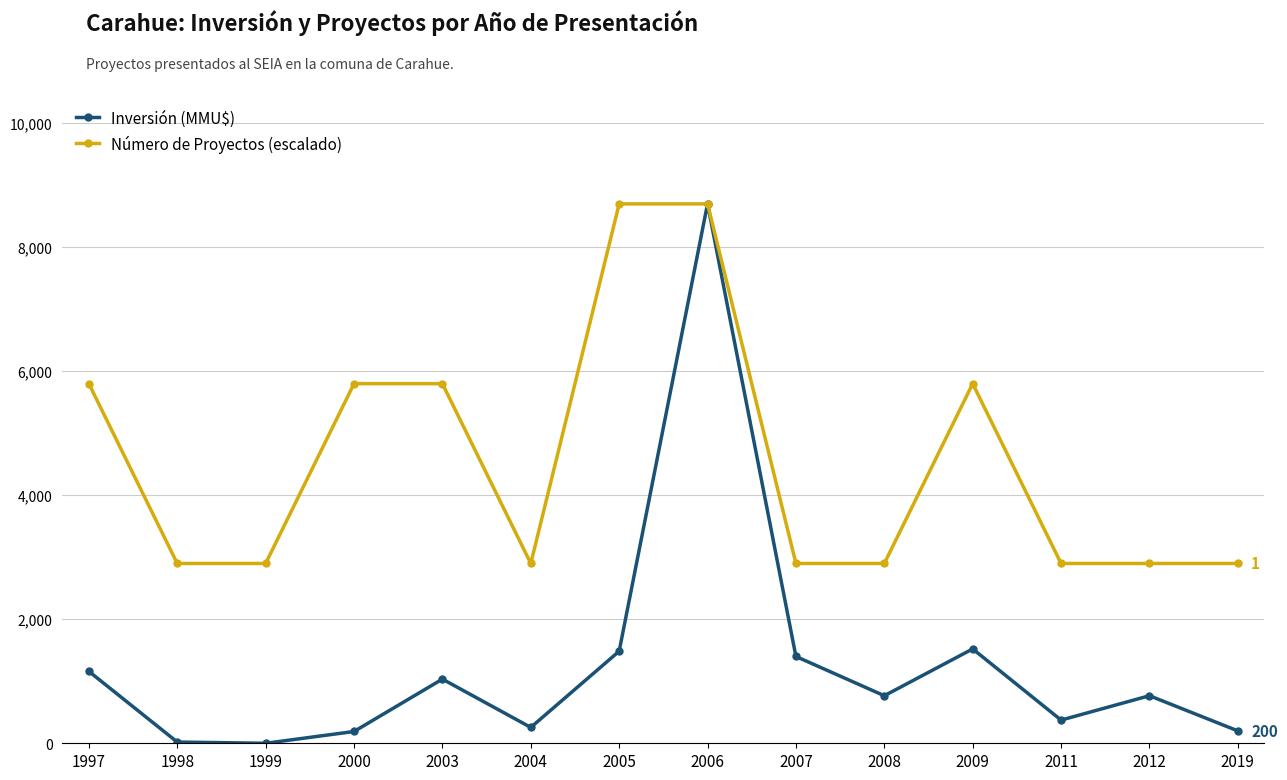

What is the value of the Inversión (MMU$) point at the 12th from the left?

374